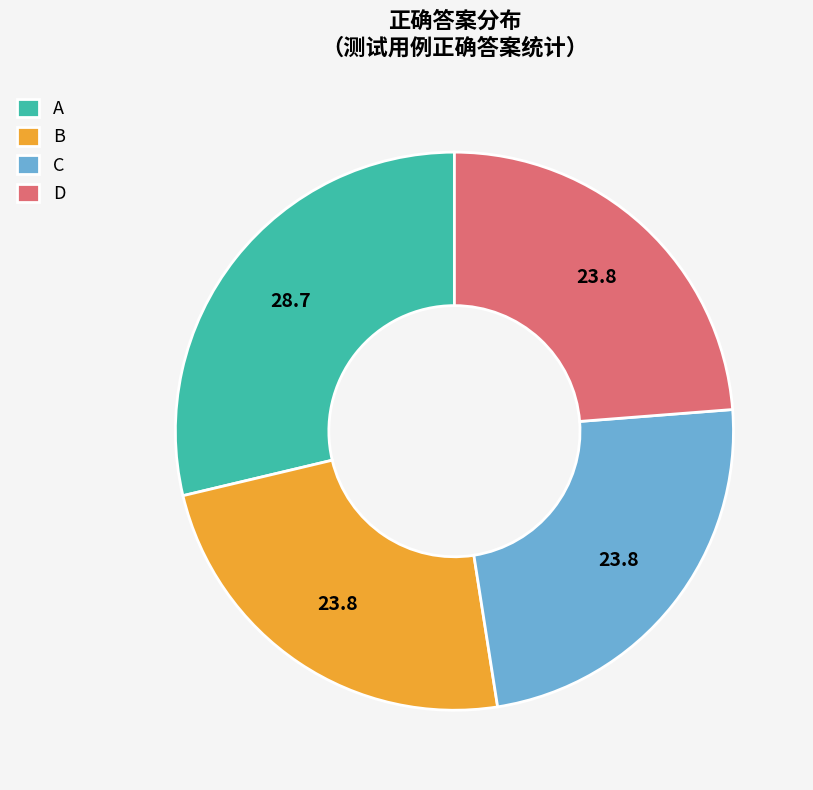

Approximately how many times larger is the value at D compared to A?

0.8